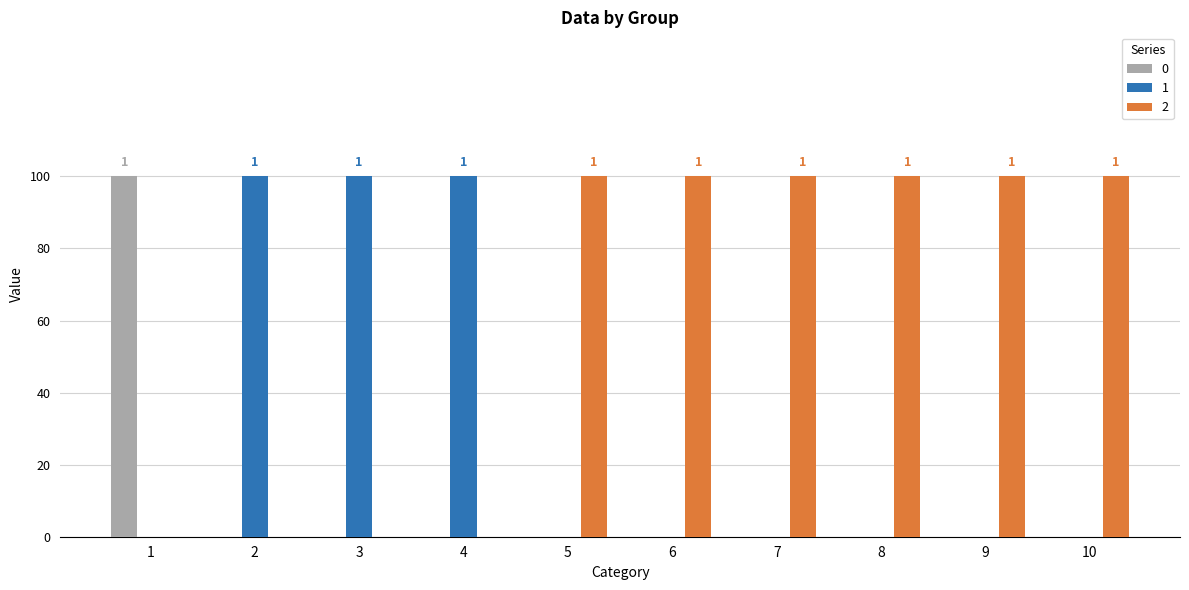

Does the chart contain stacked bars?

No